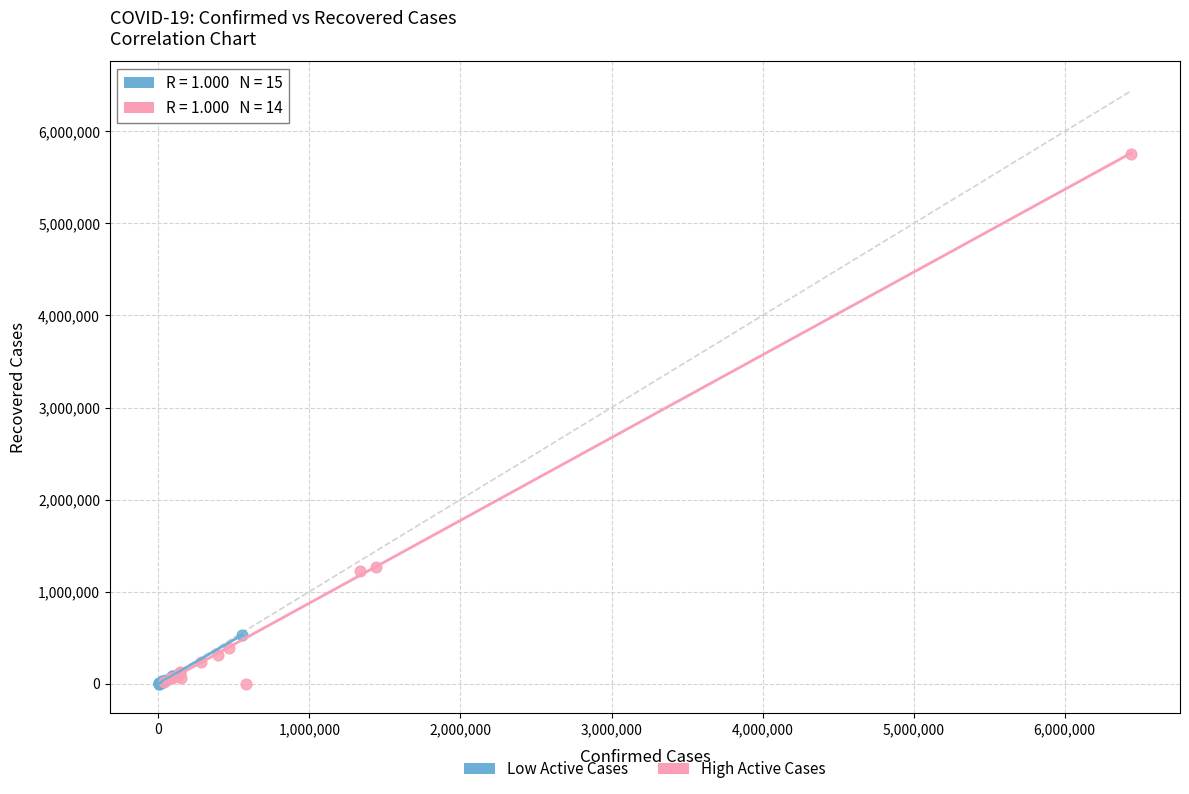

Which series has the largest Y range (max minus min)?

High Active Cases